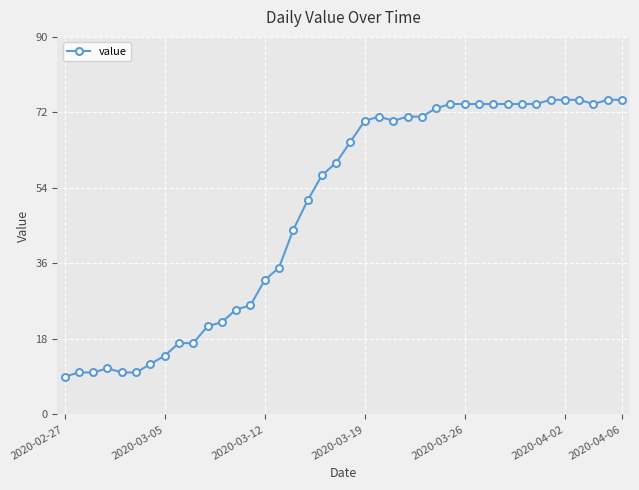

What is the minimum value shown in the chart?

9